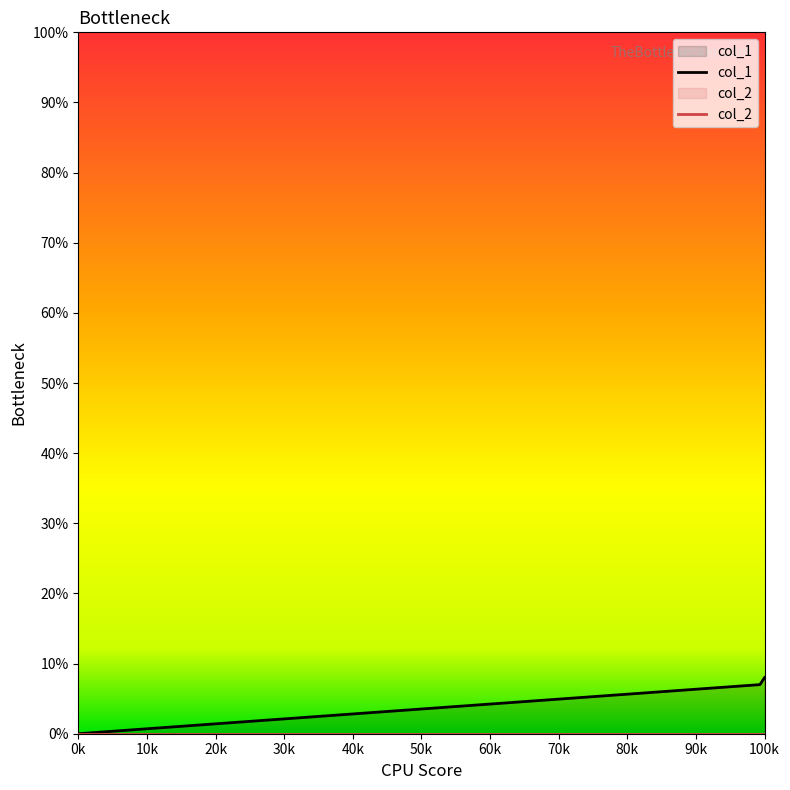

What position from the left is 0k?

1